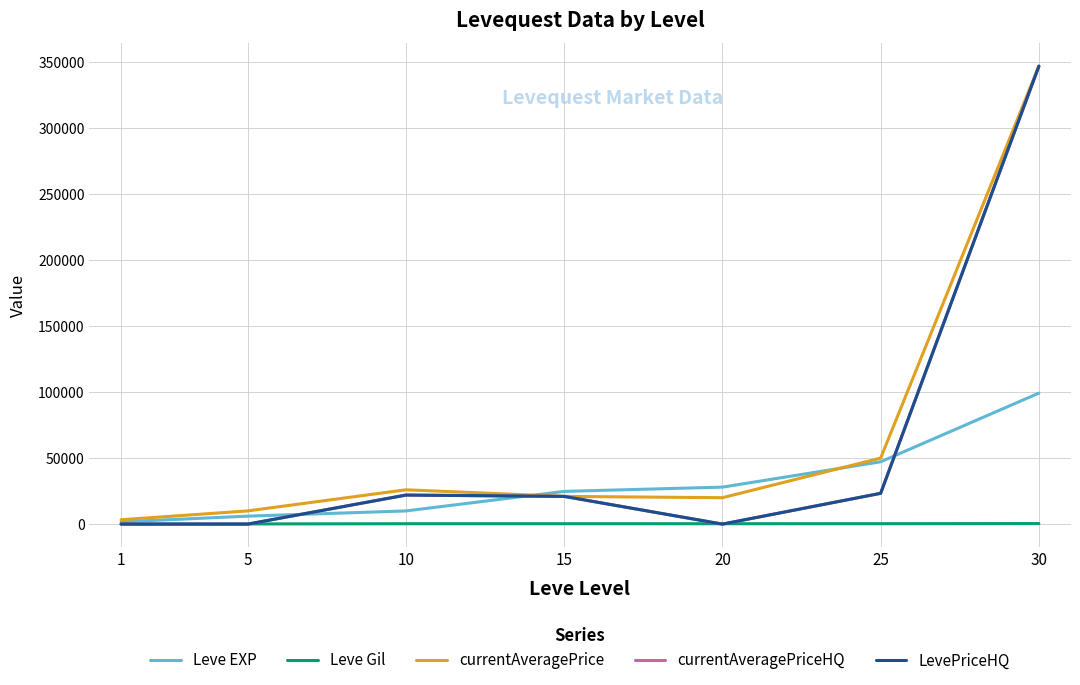

Does the chart have visible grid lines?

Yes